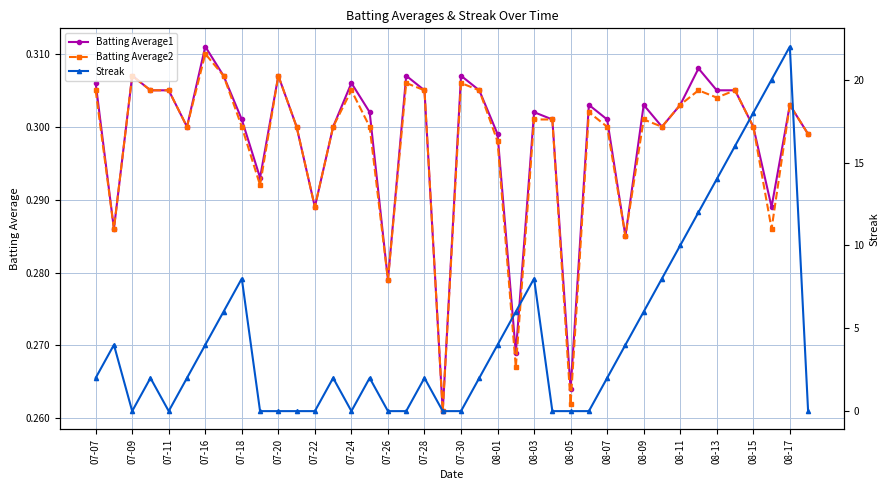

Reading right to left, list all the values displayed in this chart.

Batting Average1: 0.3	0.3	0.3	0.3	0.3	0.3	0.3	0.3	0.3	0.3	0.3	0.3	0.3	0.3	0.3	0.3	0.3	0.3	0.3	0.3	0.3	0.3	0.3	0.3	0.3	0.3	0.3	0.3	0.3	0.3	0.3	0.3	0.3	0.3	0.3	0.3	0.3	0.3	0.3	0.3
Batting Average2: 0.3	0.3	0.3	0.3	0.3	0.3	0.3	0.3	0.3	0.3	0.3	0.3	0.3	0.3	0.3	0.3	0.3	0.3	0.3	0.3	0.3	0.3	0.3	0.3	0.3	0.3	0.3	0.3	0.3	0.3	0.3	0.3	0.3	0.3	0.3	0.3	0.3	0.3	0.3	0.3
Streak: 0.0	22.0	20.0	18.0	16.0	14.0	12.0	10.0	8.0	6.0	4.0	2.0	0.0	0.0	0.0	8.0	6.0	4.0	2.0	0.0	0.0	2.0	0.0	0.0	2.0	0.0	2.0	0.0	0.0	0.0	0.0	8.0	6.0	4.0	2.0	0.0	2.0	0.0	4.0	2.0